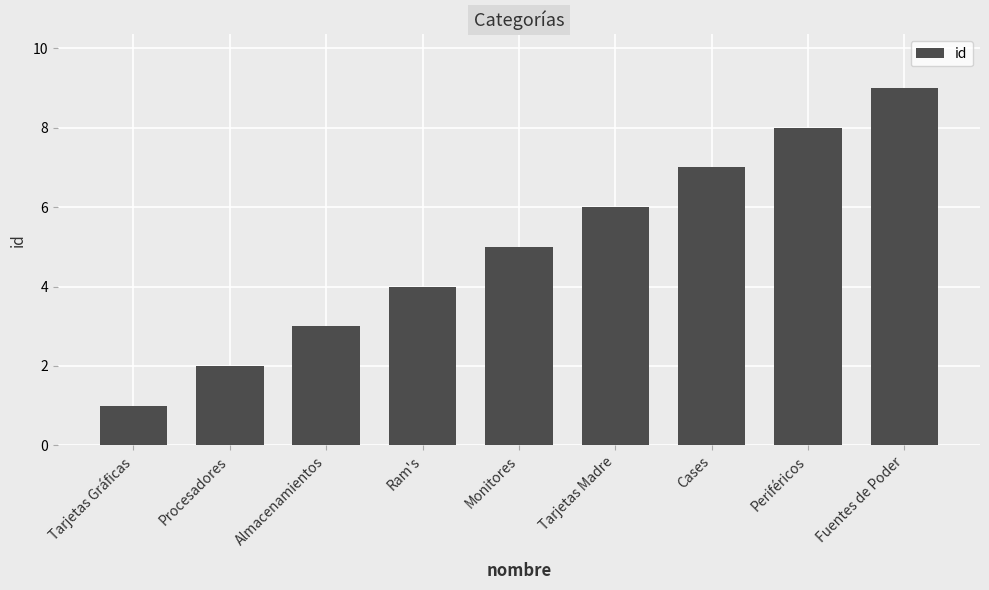

What value does the data have at Ram's?

4